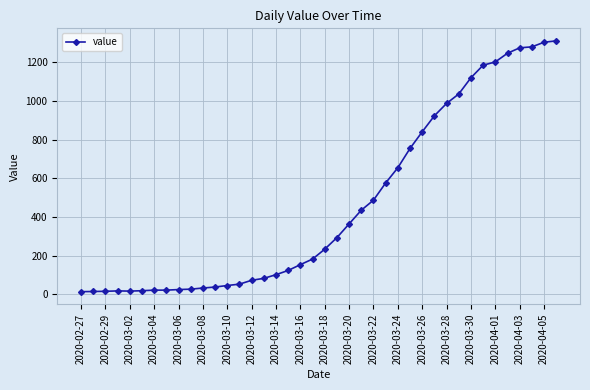

What is the difference between the second highest and minimum values?

1292